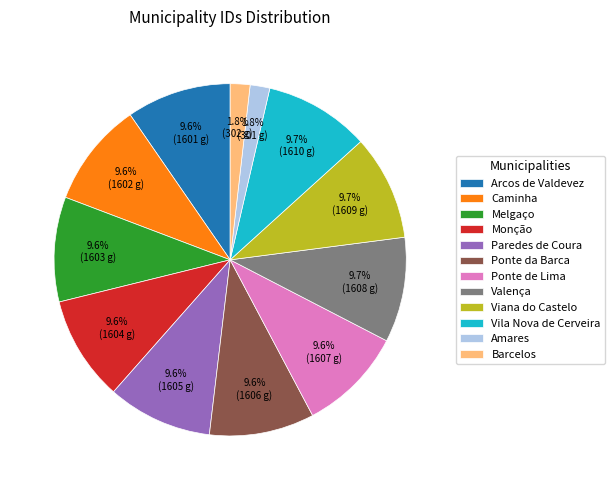

What is the ratio of the value at Ponte da Barca to the value at Valença?

1.0